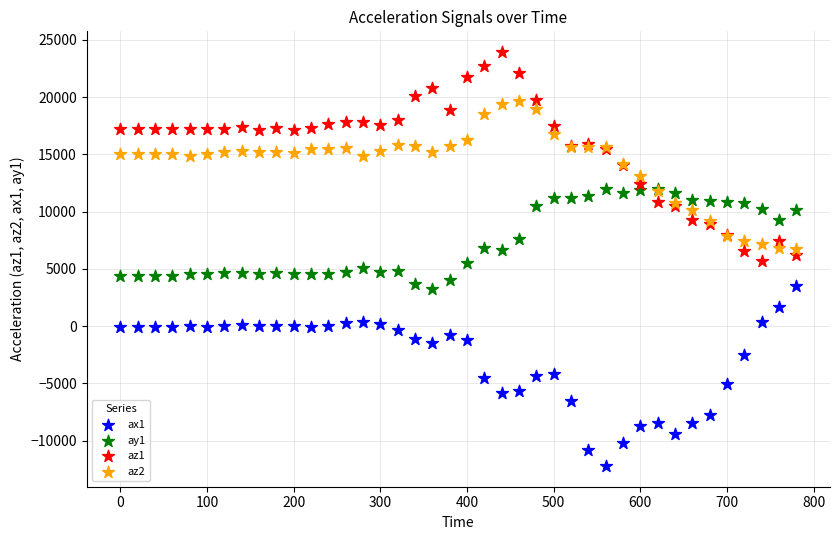

Which series has the largest Y range (max minus min)?

az1